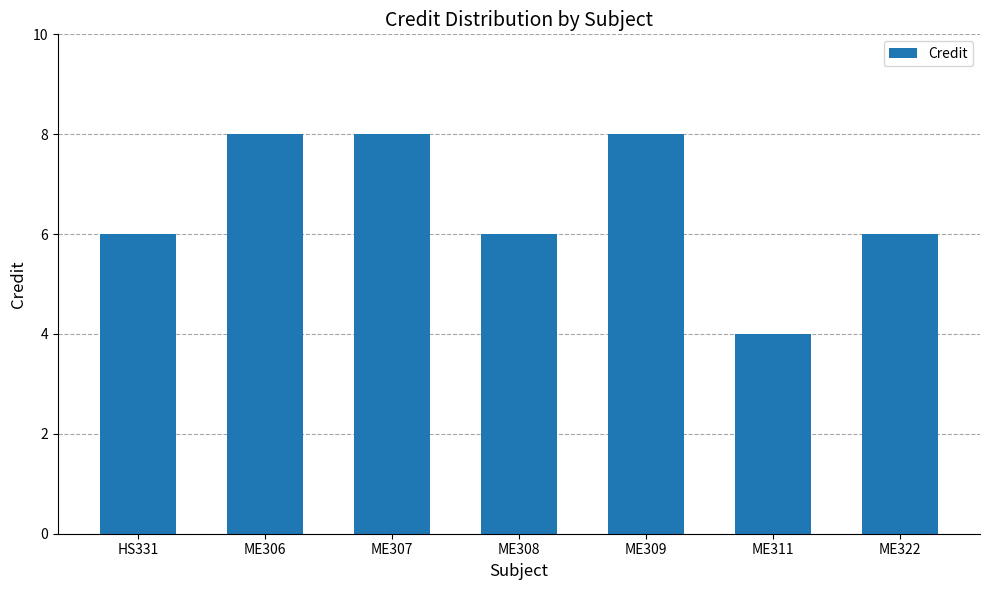

What is the change in value from ME307 to ME311?

-4